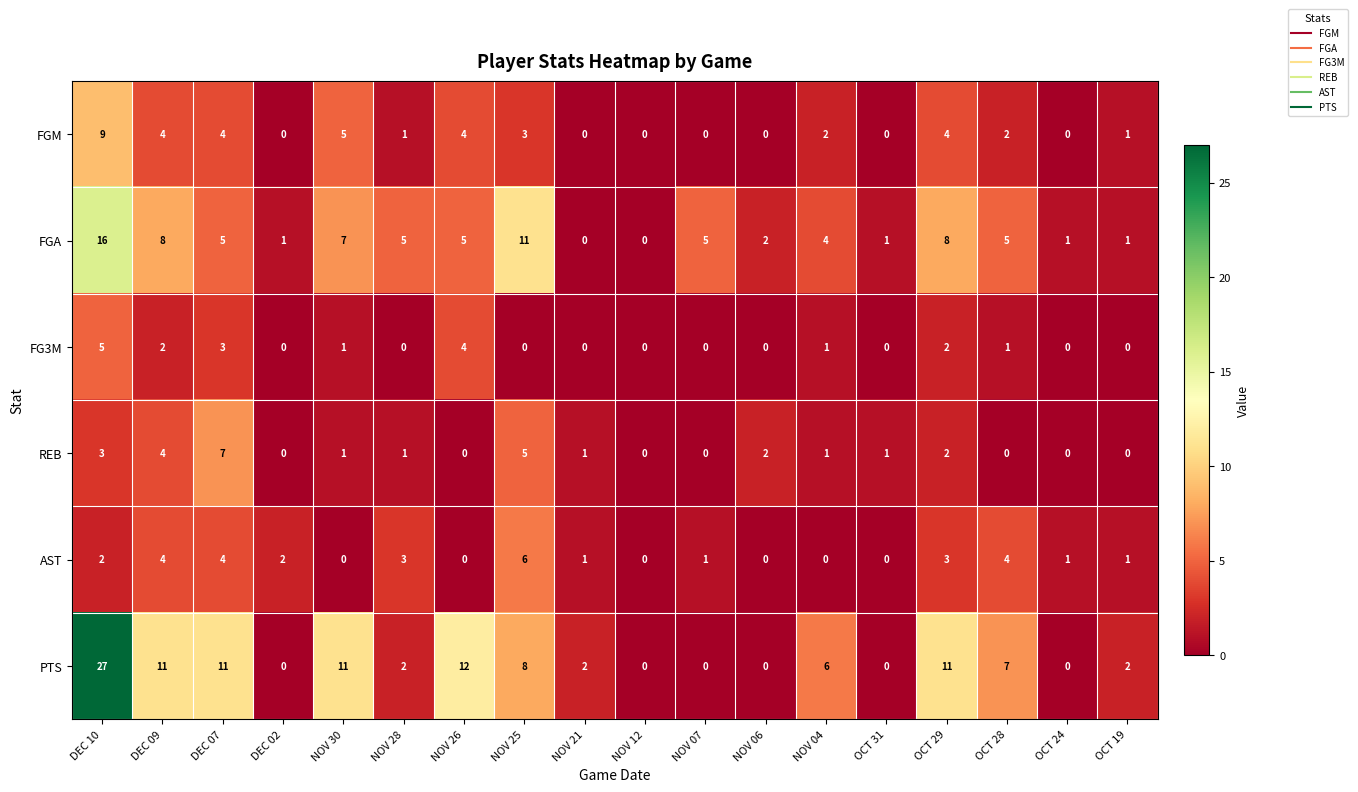

Rank the series at NOV 25 from lowest to highest value.

FG3M, FGM, REB, AST, PTS, FGA